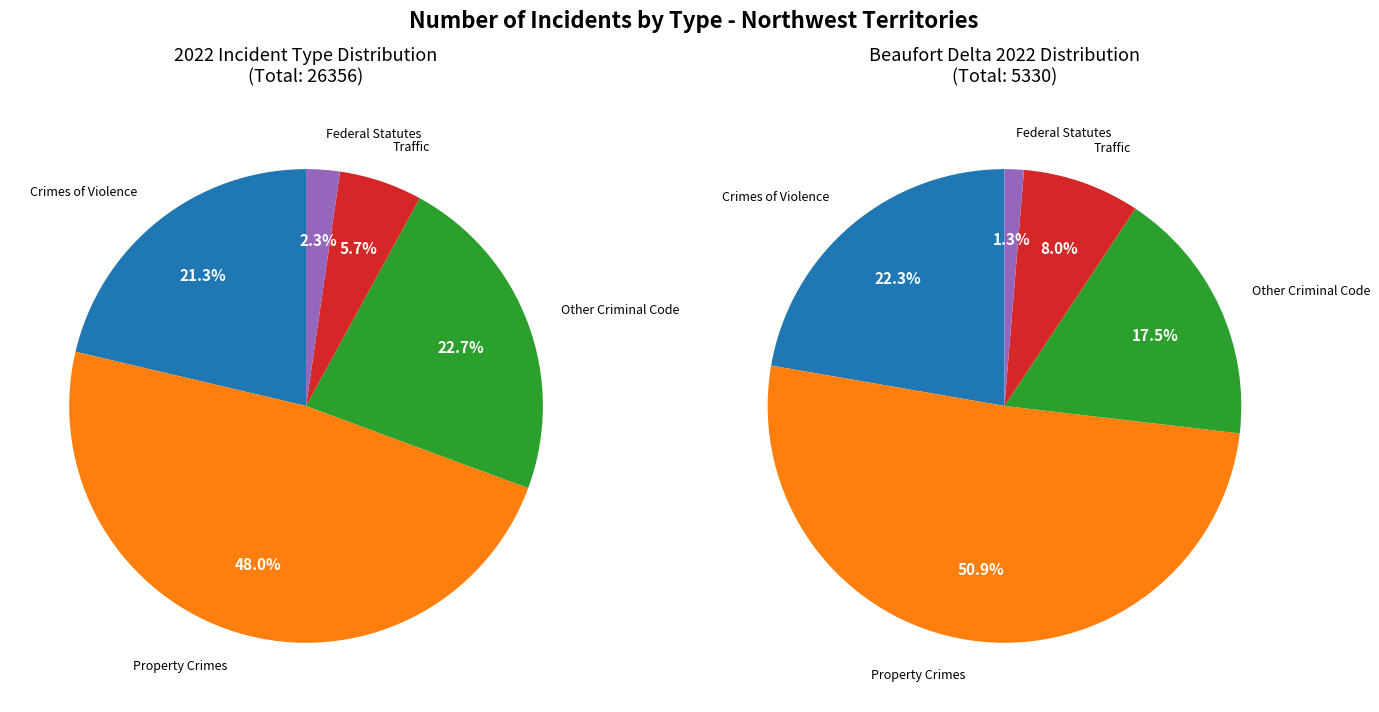

Approximately how many times larger is the value at Crimes of Violence compared to Other Criminal Code?

0.9